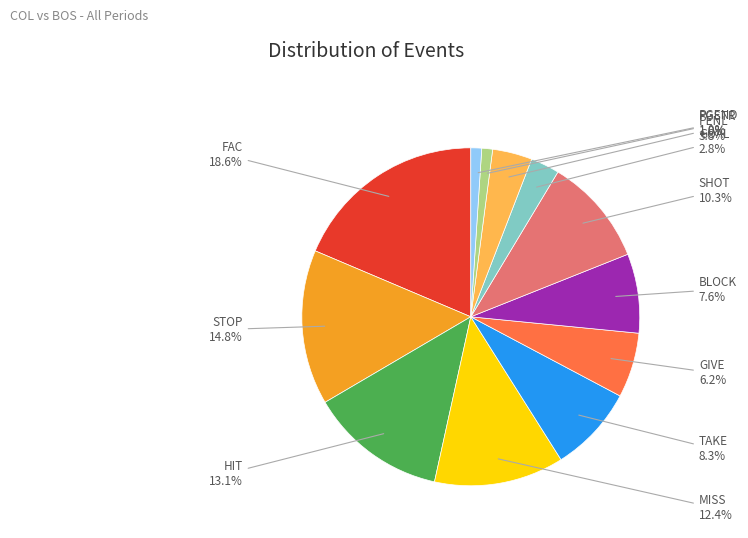

What is the ratio of the value at HIT to the value at FAC?

0.7